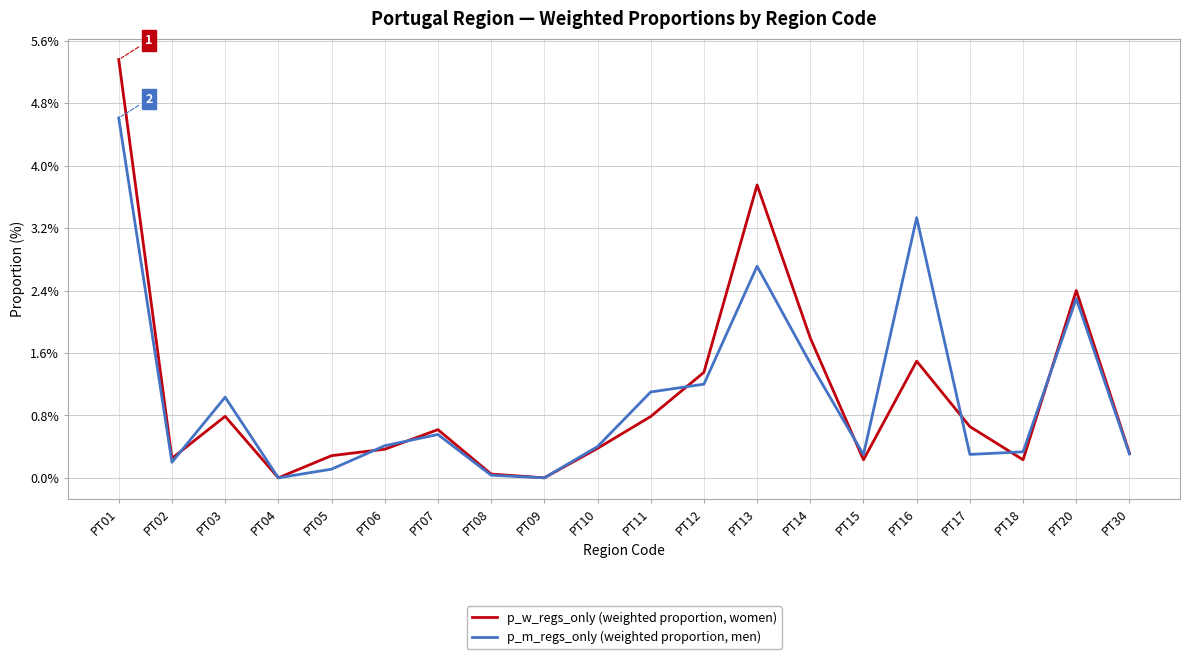

Is the value of p_m_regs_only (weighted proportion, men) at PT30 greater than the value of p_w_regs_only (weighted proportion, women) at PT08?

Yes